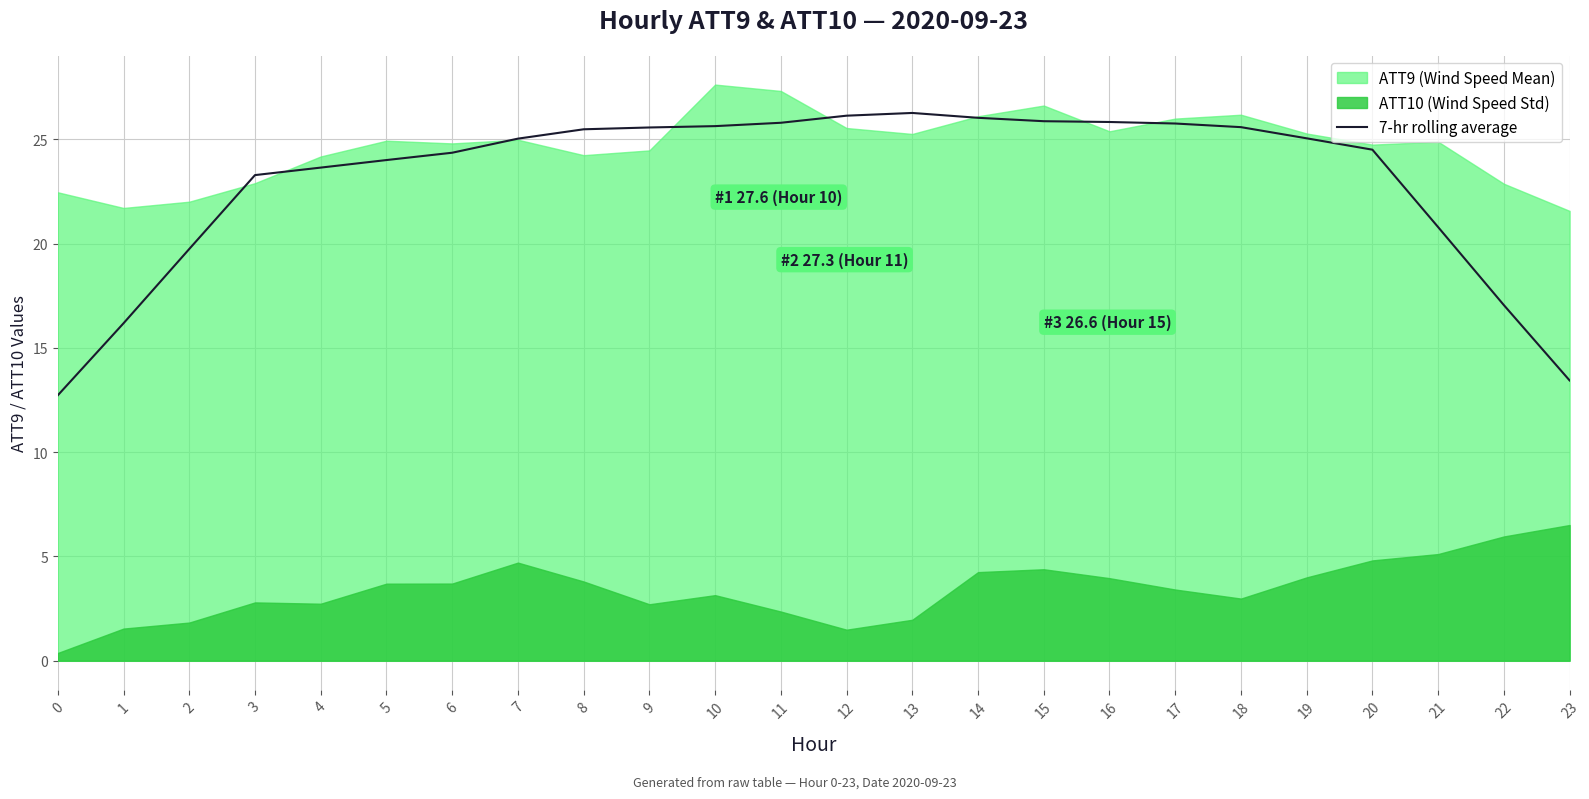

The value at 17 is 44.8. True or false?

False